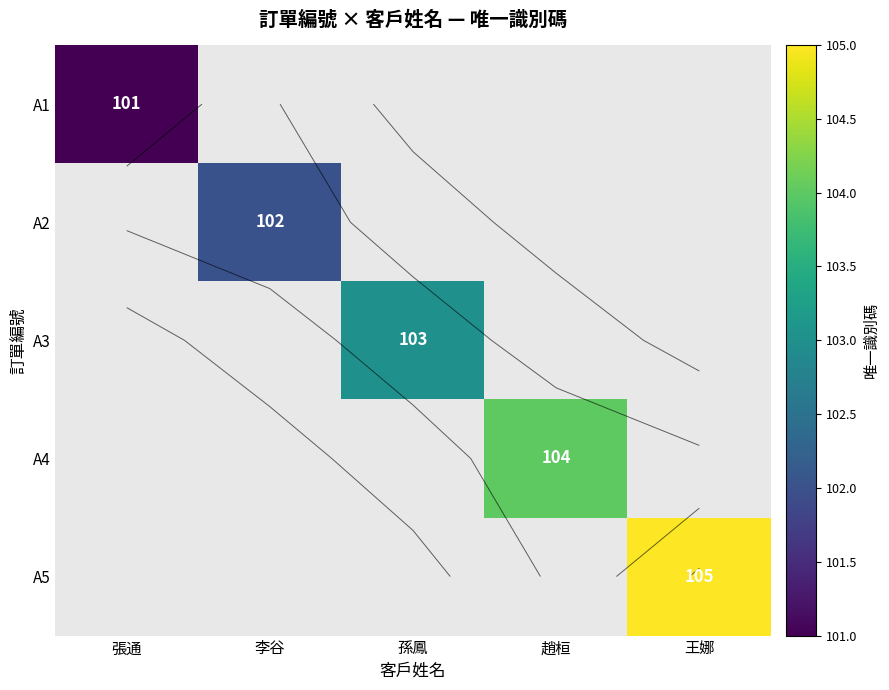

Which category has the lowest value across all series?

張通